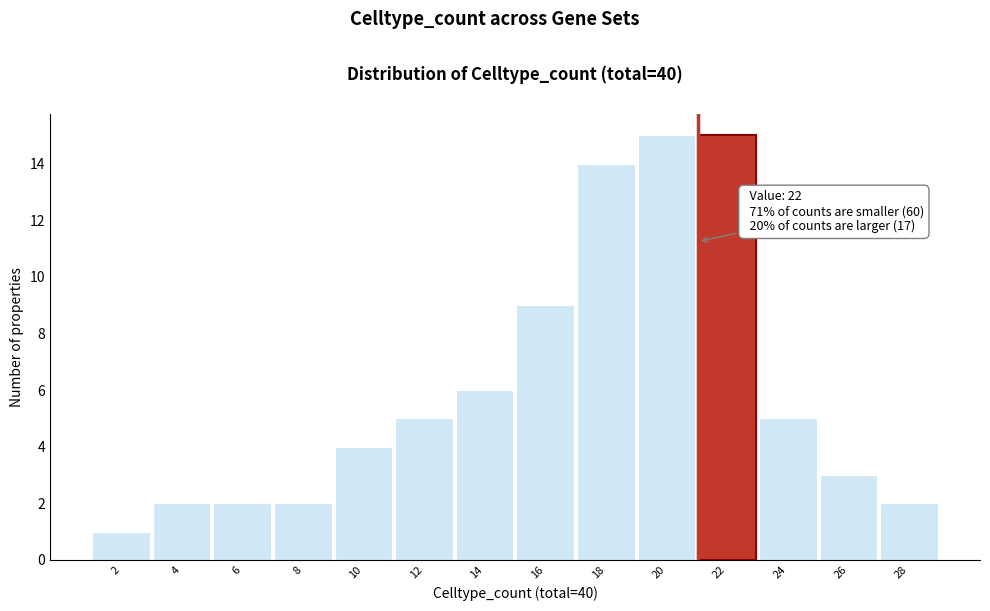

Reading right to left, extract all data points from this chart.

28=2	26=3	24=5	22=15	20=15	18=14	16=9	14=6	12=5	10=4	8=2	6=2	4=2	2=1